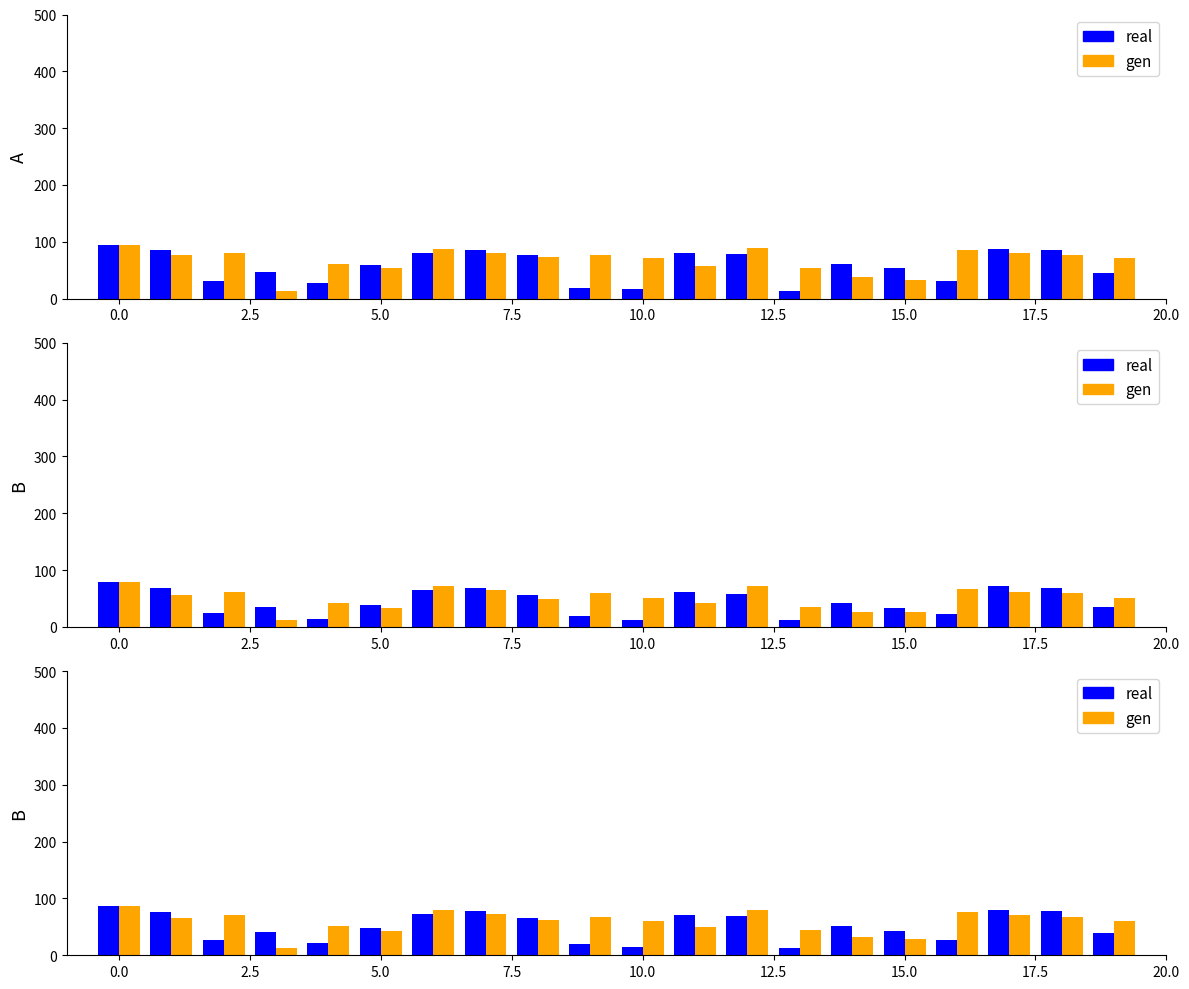

The value of gen at 17.5 is 105.5. True or false?

False